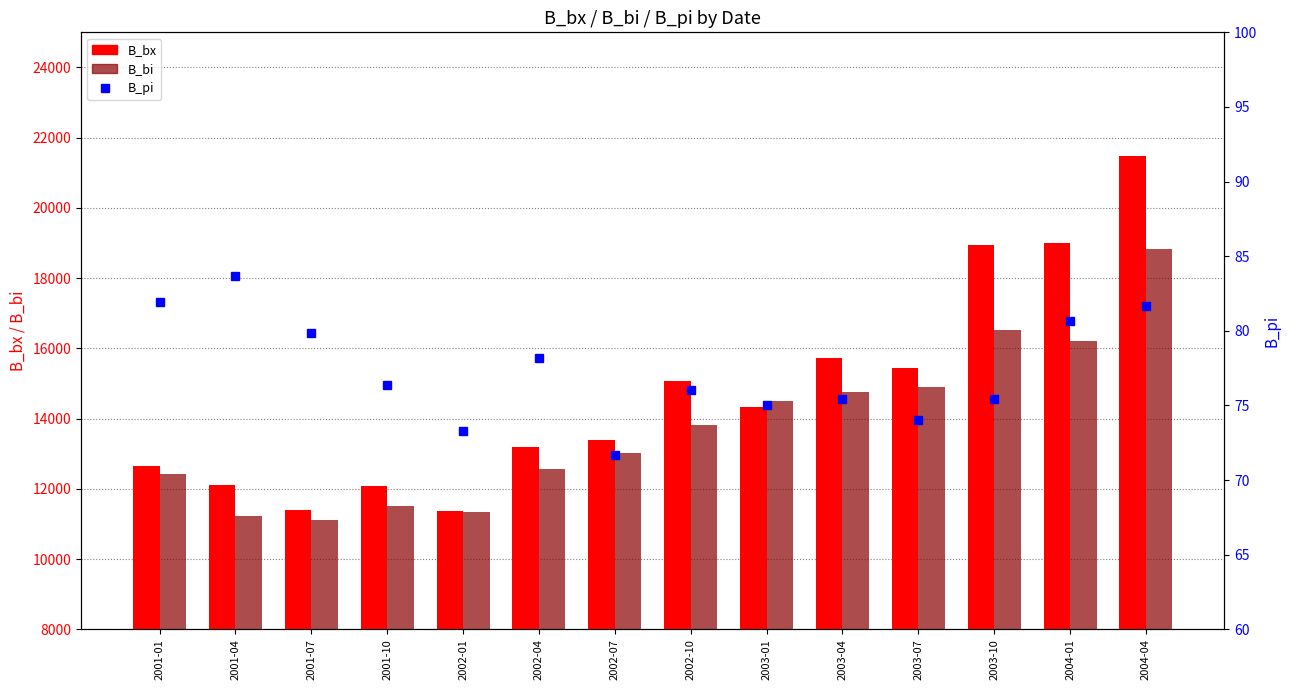

Which series has the widest spread of values?

B_bx